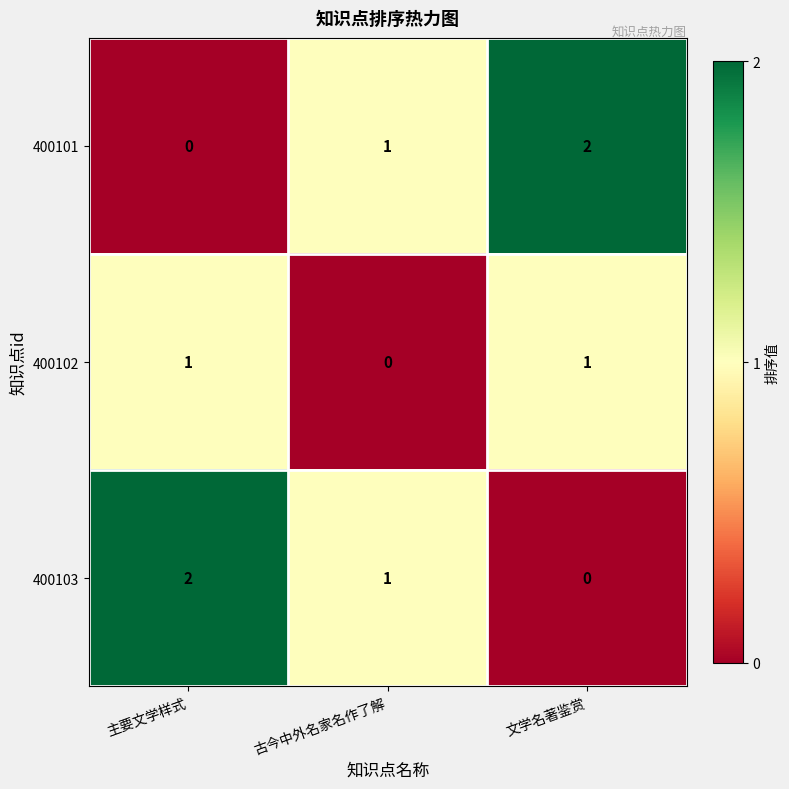

What is the sum of all 400103 values?

3